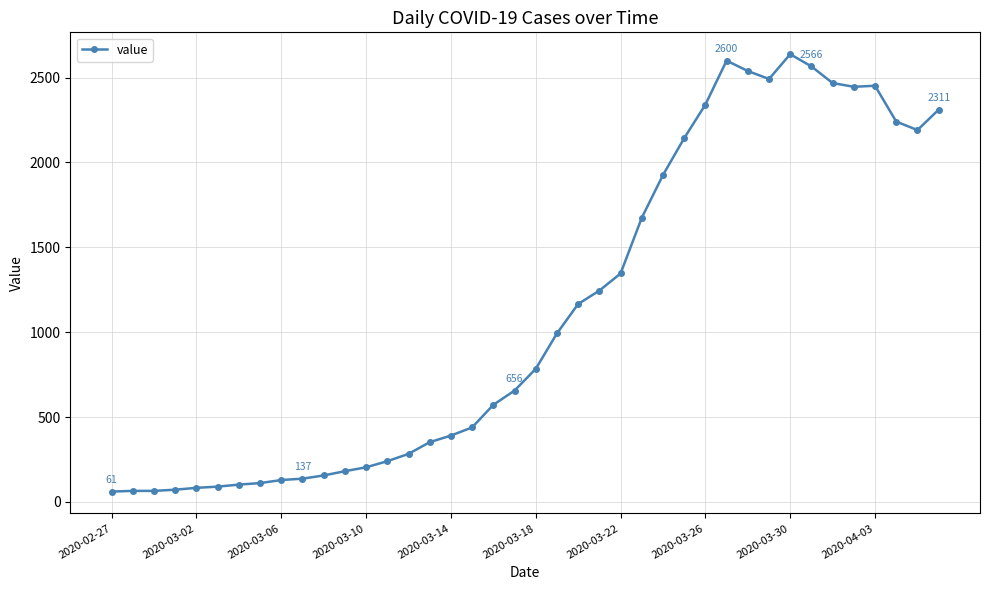

What is the value of the 24th point from the left?

1245